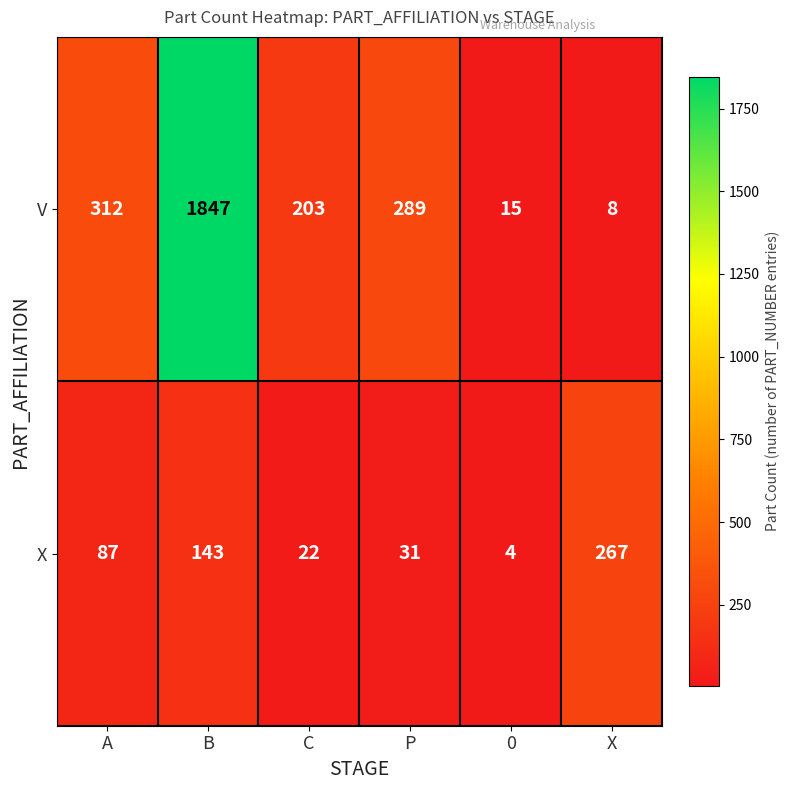

Reading left to right, extract all data points from this chart.

V: A=312	B=1847	C=203	P=289	0=15	X=8
X: A=87	B=143	C=22	P=31	0=4	X=267